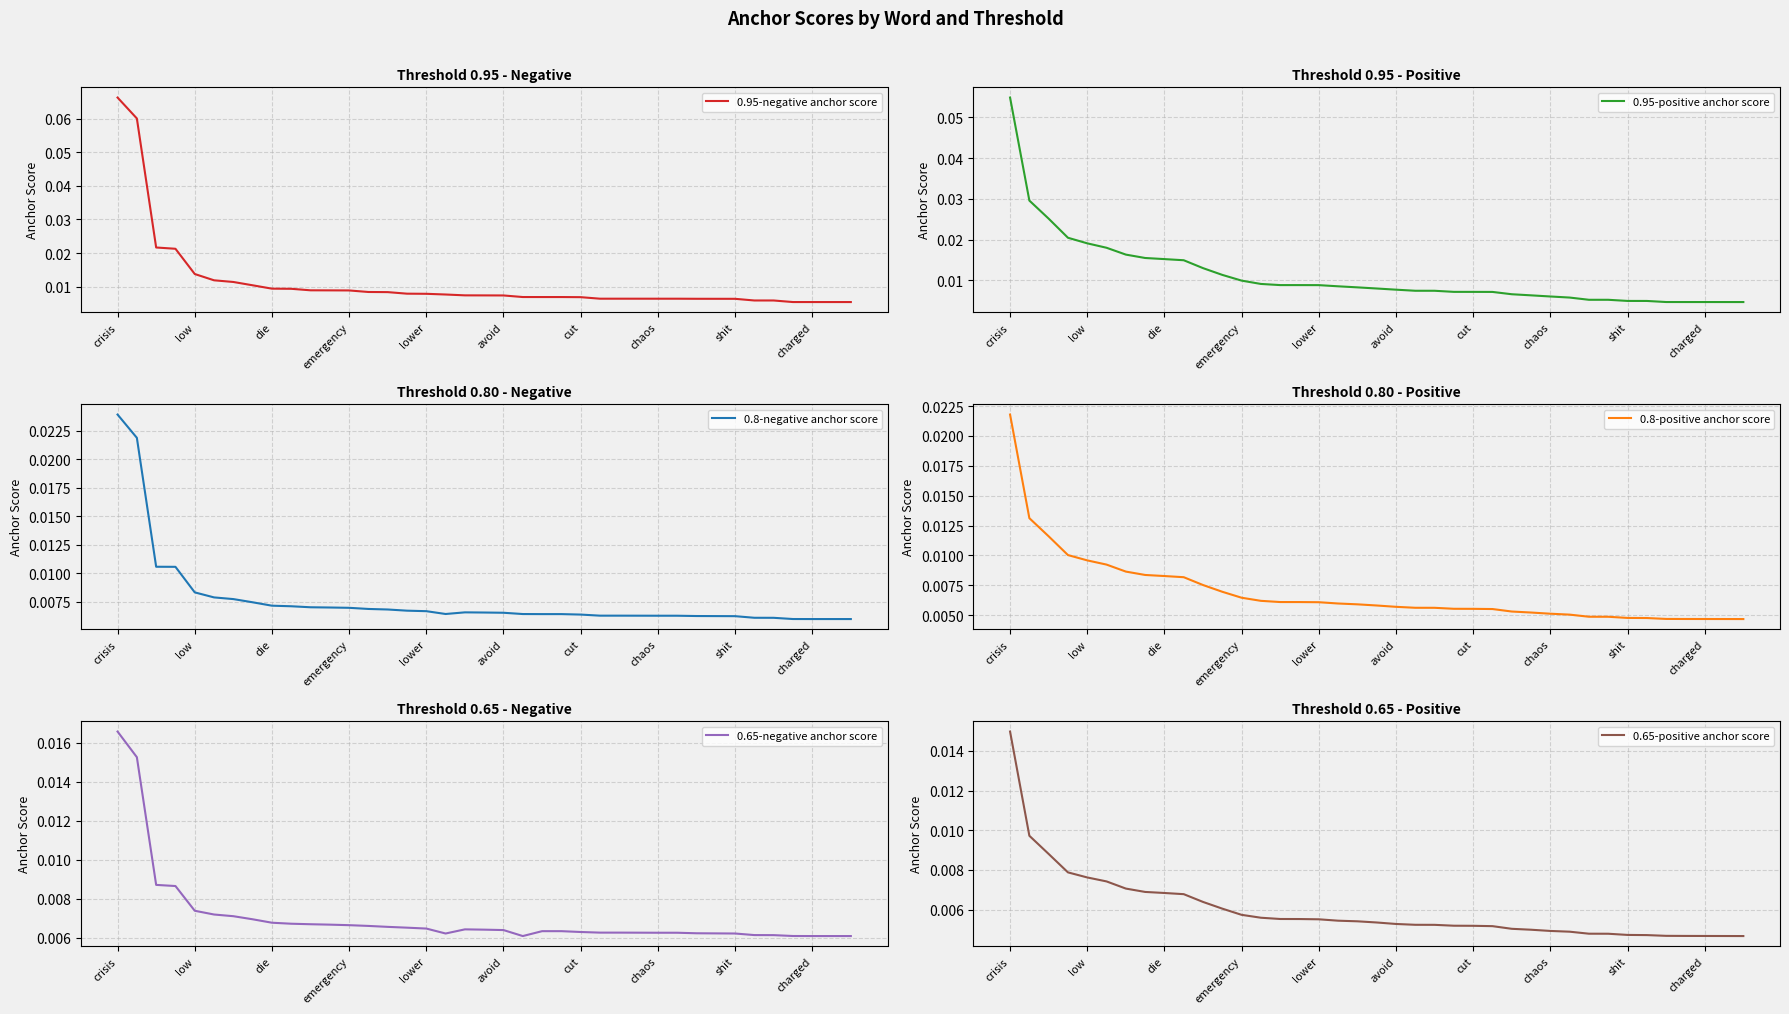

Which category has the highest value in the 0.95-negative anchor score series?

crisis